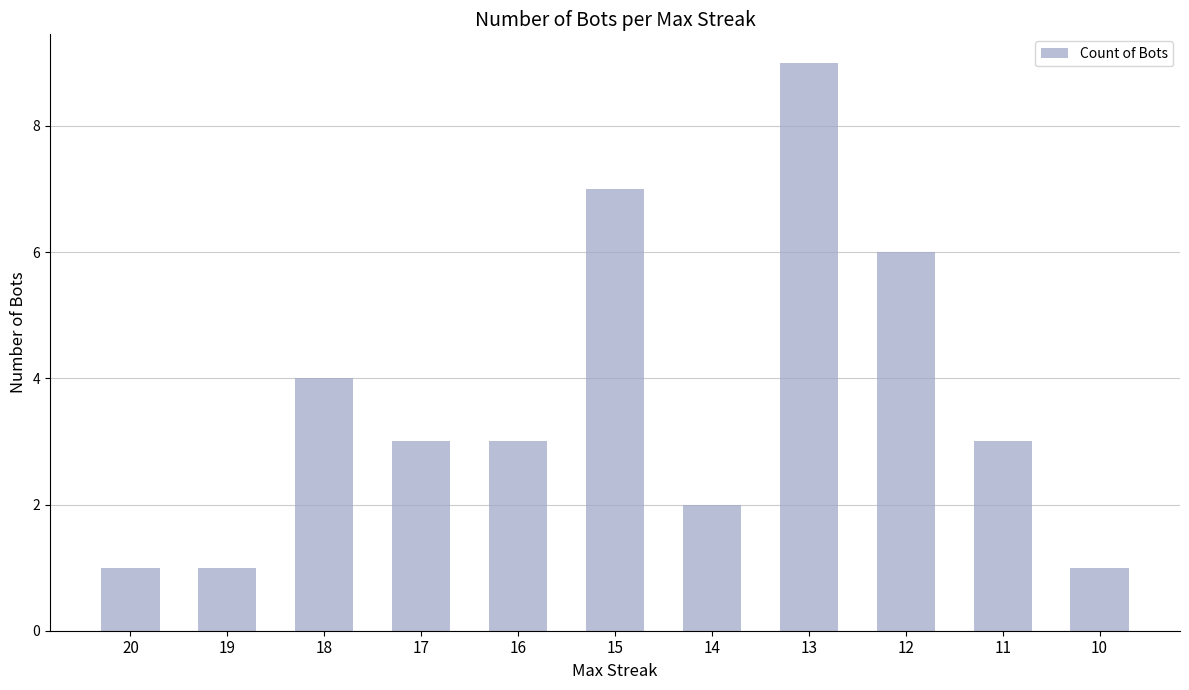

What is the greatest value displayed?

9